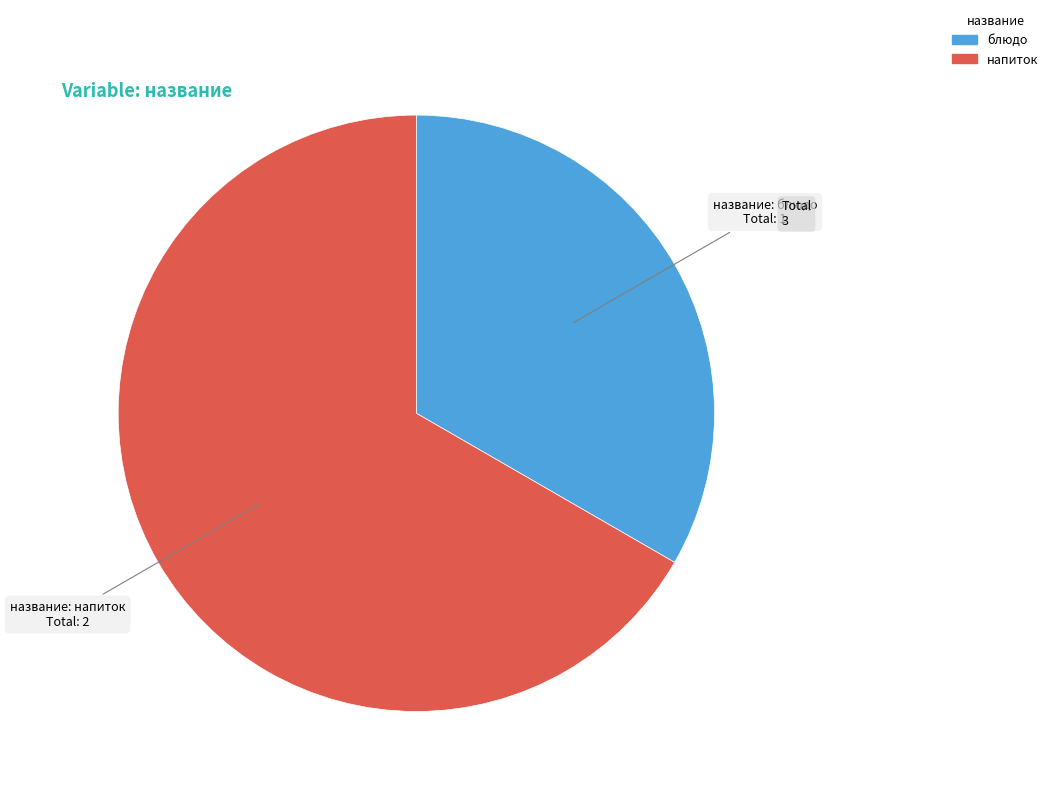

Which slice is the largest?

напиток